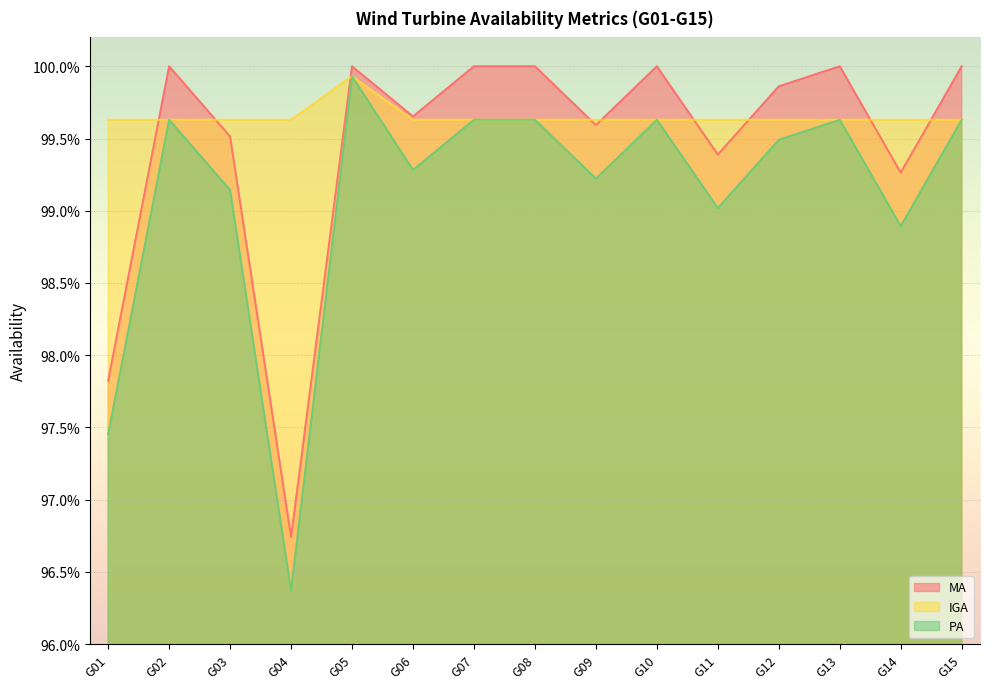

At which category does MA reach its first local peak?

G02